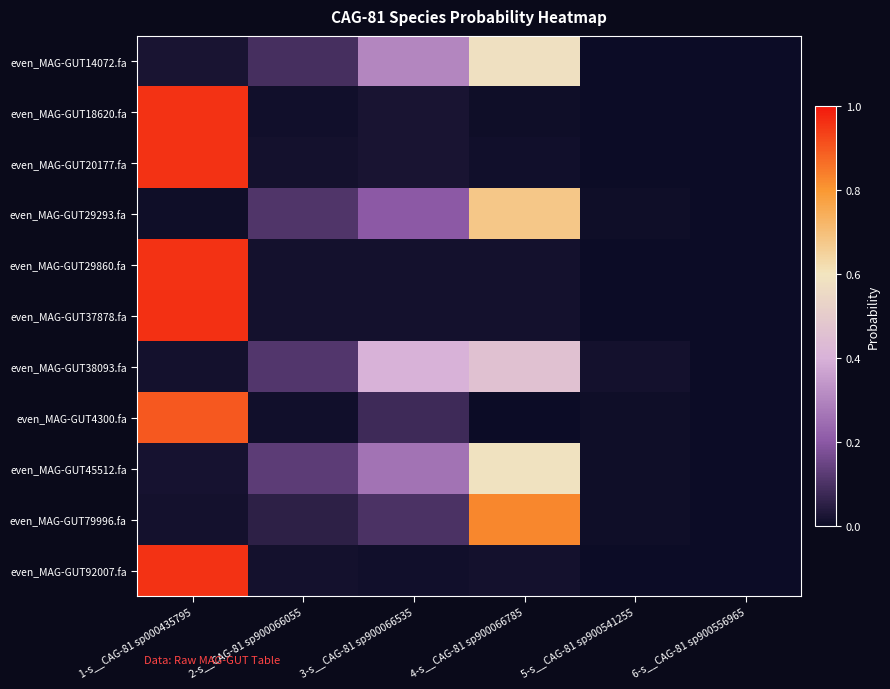

Reading right to left, transcribe all the data shown in this chart.

even_MAG-GUT14072.fa: 6-s__CAG-81 sp900556965=0.0	5-s__CAG-81 sp900541255=0.0	4-s__CAG-81 sp900066785=0.6	3-s__CAG-81 sp900066535=0.3	2-s__CAG-81 sp900066055=0.1	1-s__CAG-81 sp000435795=0.0
even_MAG-GUT18620.fa: 6-s__CAG-81 sp900556965=0.0	5-s__CAG-81 sp900541255=0.0	4-s__CAG-81 sp900066785=0.0	3-s__CAG-81 sp900066535=0.0	2-s__CAG-81 sp900066055=0.0	1-s__CAG-81 sp000435795=1.0
even_MAG-GUT20177.fa: 6-s__CAG-81 sp900556965=0.0	5-s__CAG-81 sp900541255=0.0	4-s__CAG-81 sp900066785=0.0	3-s__CAG-81 sp900066535=0.0	2-s__CAG-81 sp900066055=0.0	1-s__CAG-81 sp000435795=1.0
even_MAG-GUT29293.fa: 6-s__CAG-81 sp900556965=0.0	5-s__CAG-81 sp900541255=0.0	4-s__CAG-81 sp900066785=0.7	3-s__CAG-81 sp900066535=0.2	2-s__CAG-81 sp900066055=0.1	1-s__CAG-81 sp000435795=0.0
even_MAG-GUT29860.fa: 6-s__CAG-81 sp900556965=0.0	5-s__CAG-81 sp900541255=0.0	4-s__CAG-81 sp900066785=0.0	3-s__CAG-81 sp900066535=0.0	2-s__CAG-81 sp900066055=0.0	1-s__CAG-81 sp000435795=1.0
even_MAG-GUT37878.fa: 6-s__CAG-81 sp900556965=0.0	5-s__CAG-81 sp900541255=0.0	4-s__CAG-81 sp900066785=0.0	3-s__CAG-81 sp900066535=0.0	2-s__CAG-81 sp900066055=0.0	1-s__CAG-81 sp000435795=1.0
even_MAG-GUT38093.fa: 6-s__CAG-81 sp900556965=0.0	5-s__CAG-81 sp900541255=0.0	4-s__CAG-81 sp900066785=0.5	3-s__CAG-81 sp900066535=0.4	2-s__CAG-81 sp900066055=0.1	1-s__CAG-81 sp000435795=0.0
even_MAG-GUT4300.fa: 6-s__CAG-81 sp900556965=0.0	5-s__CAG-81 sp900541255=0.0	4-s__CAG-81 sp900066785=0.0	3-s__CAG-81 sp900066535=0.1	2-s__CAG-81 sp900066055=0.0	1-s__CAG-81 sp000435795=0.9
even_MAG-GUT45512.fa: 6-s__CAG-81 sp900556965=0.0	5-s__CAG-81 sp900541255=0.0	4-s__CAG-81 sp900066785=0.6	3-s__CAG-81 sp900066535=0.3	2-s__CAG-81 sp900066055=0.1	1-s__CAG-81 sp000435795=0.0
even_MAG-GUT79996.fa: 6-s__CAG-81 sp900556965=0.0	5-s__CAG-81 sp900541255=0.0	4-s__CAG-81 sp900066785=0.8	3-s__CAG-81 sp900066535=0.1	2-s__CAG-81 sp900066055=0.1	1-s__CAG-81 sp000435795=0.0
even_MAG-GUT92007.fa: 6-s__CAG-81 sp900556965=0.0	5-s__CAG-81 sp900541255=0.0	4-s__CAG-81 sp900066785=0.0	3-s__CAG-81 sp900066535=0.0	2-s__CAG-81 sp900066055=0.0	1-s__CAG-81 sp000435795=1.0